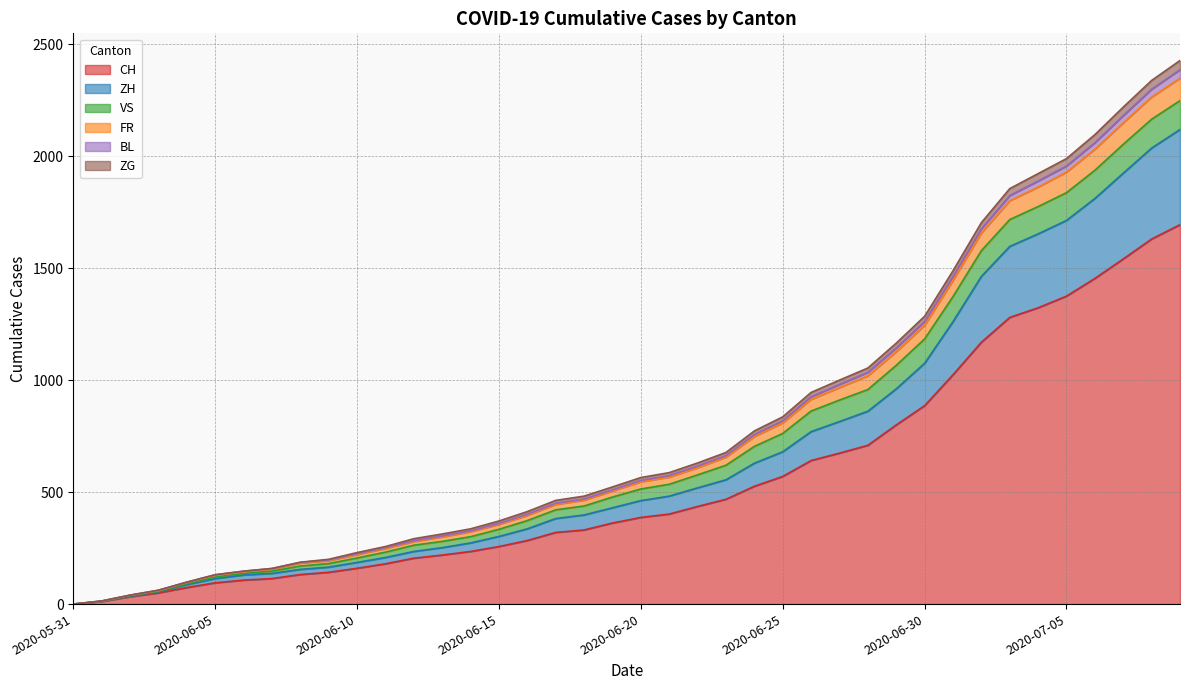

What is the highest value of the CH series?

1694